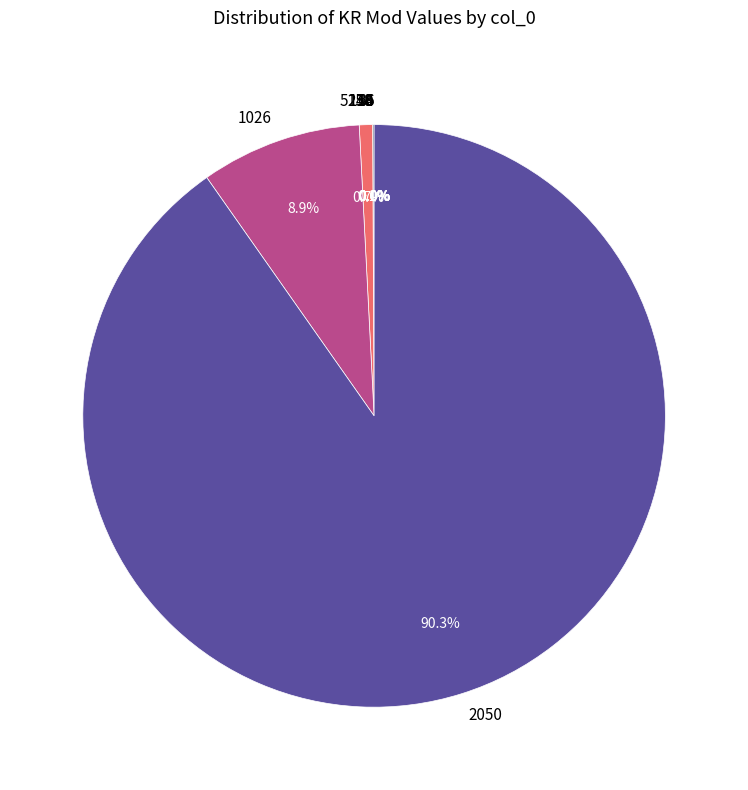

Which category has the biggest portion of the pie?

2050